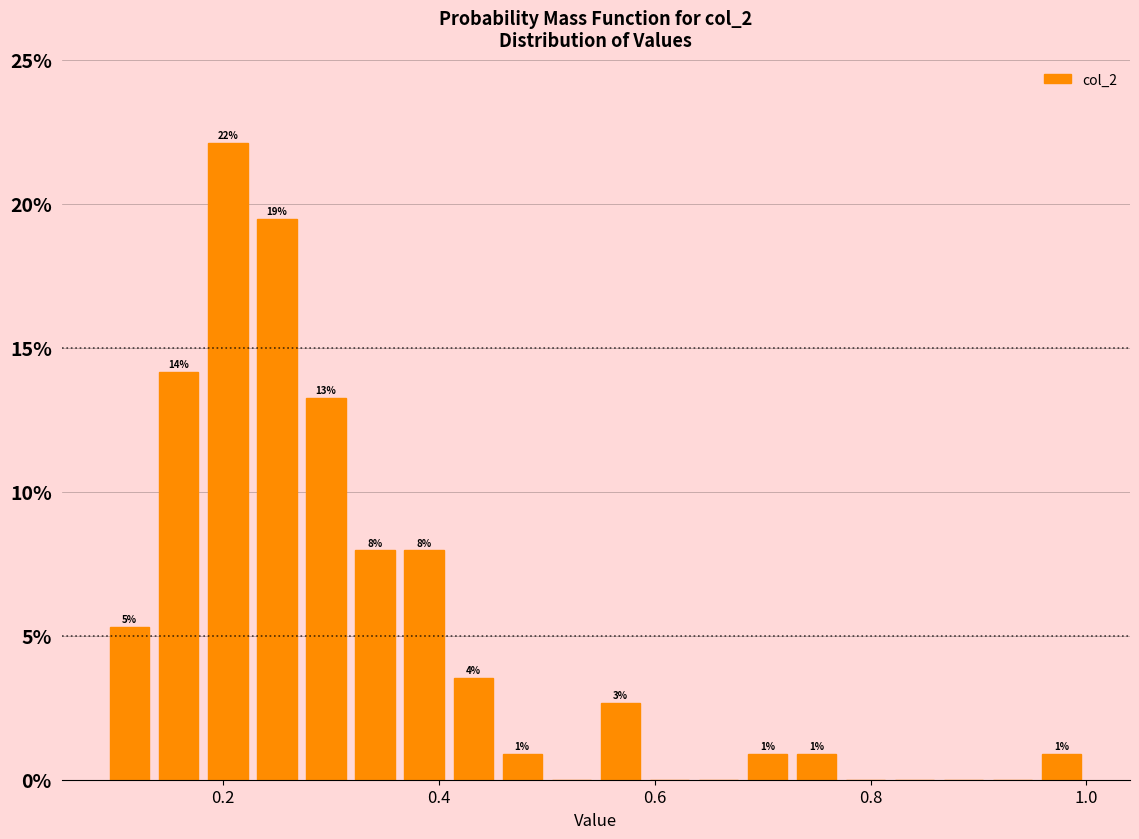

Read against the x-axis, roughly where is the centre of the tallest bar?

0.20